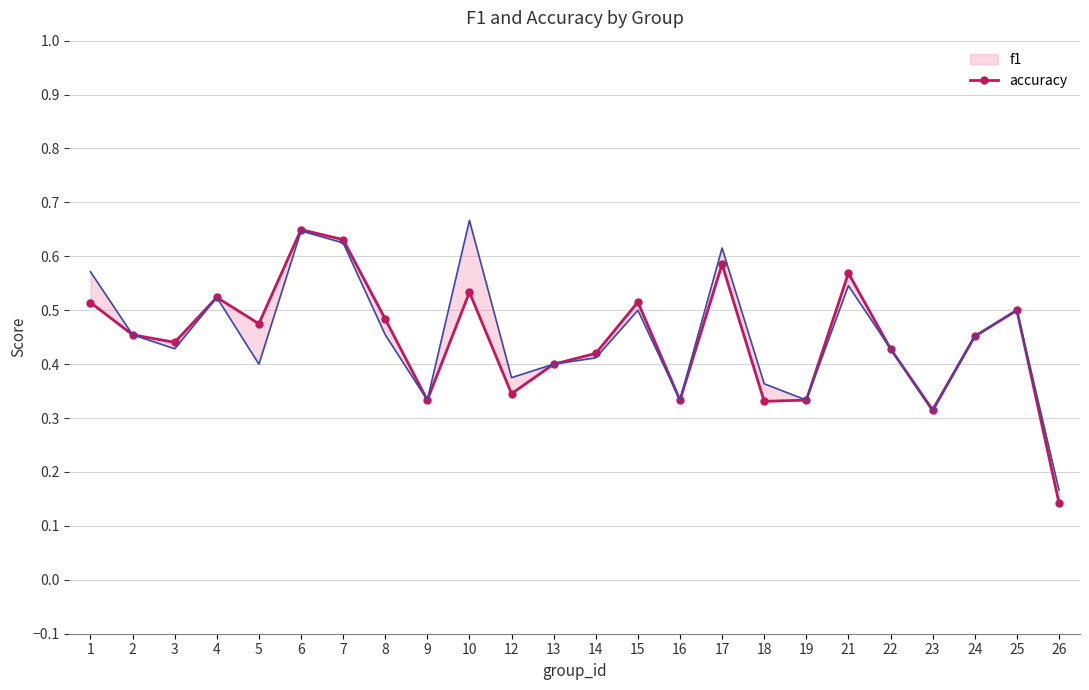

At 13, list the series in order from smallest to largest.

f1, accuracy